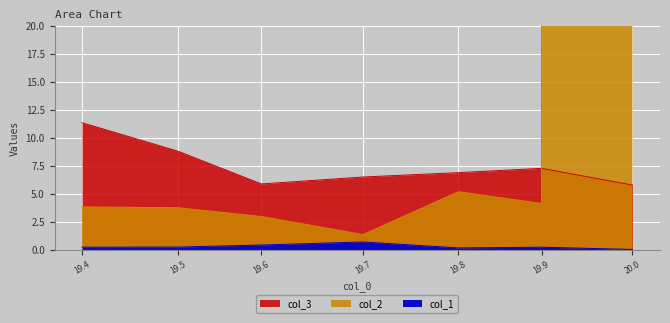

What are all the series names shown in the legend?

col_1, col_2, col_3